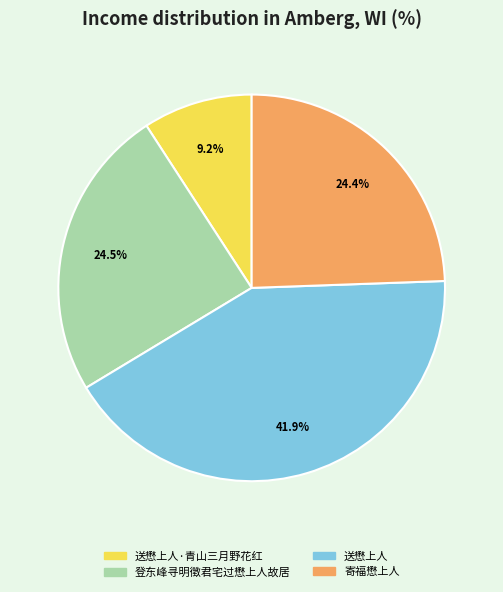

Is there a majority slice in this chart?

No